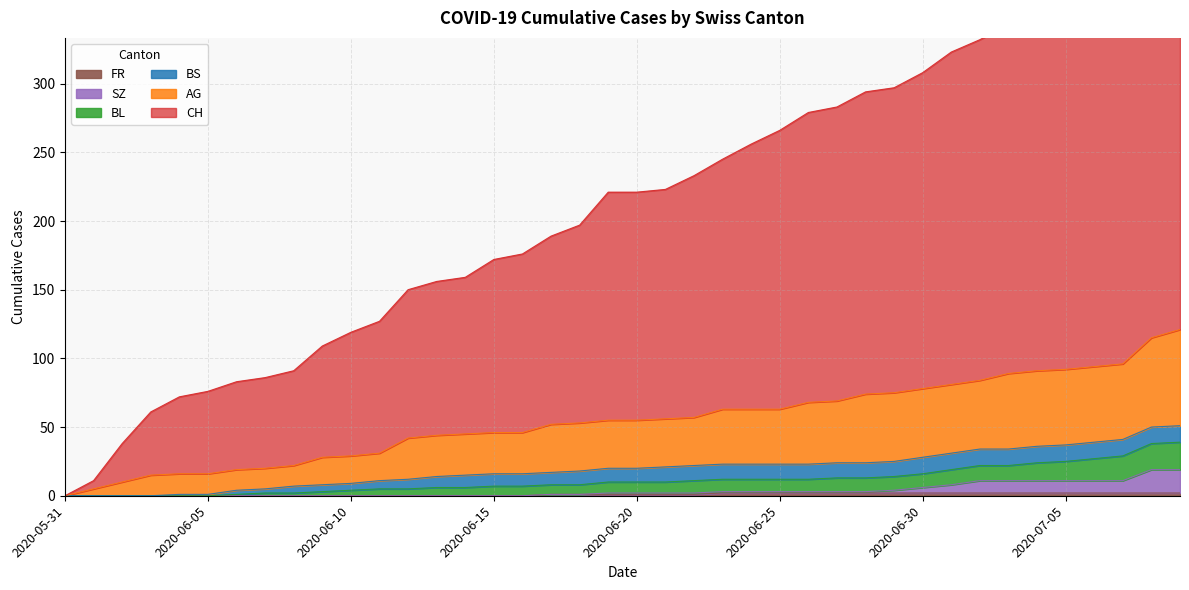

How many FR values are between 0 and 2?

40